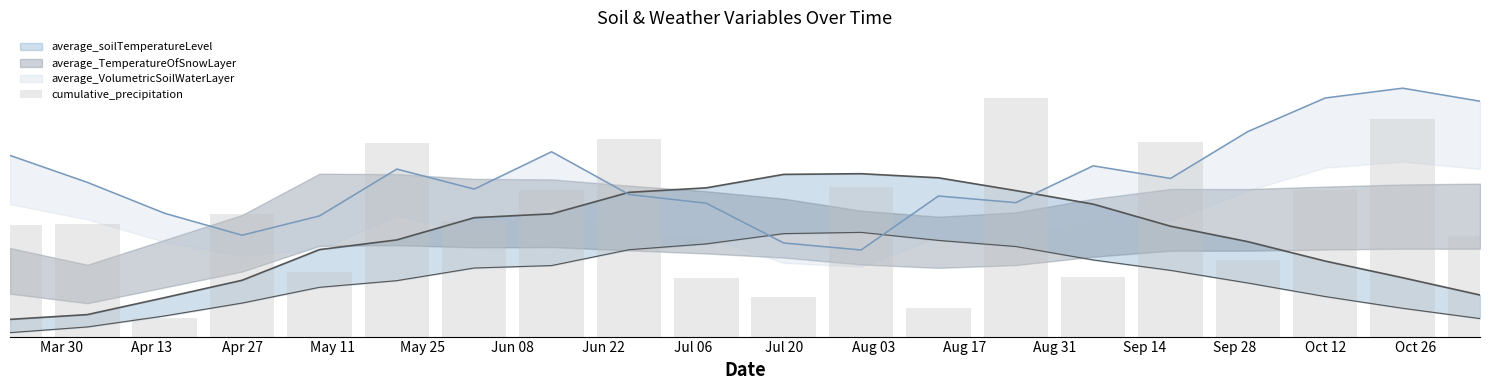

How many categories are shown in the chart?

20